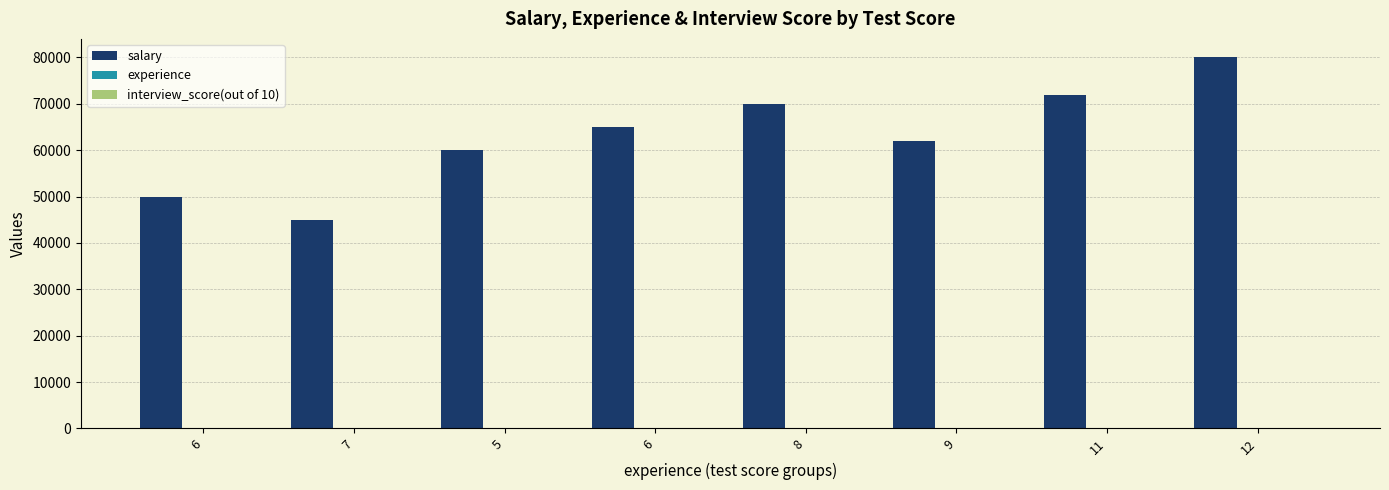

How many groups of bars are there?

8